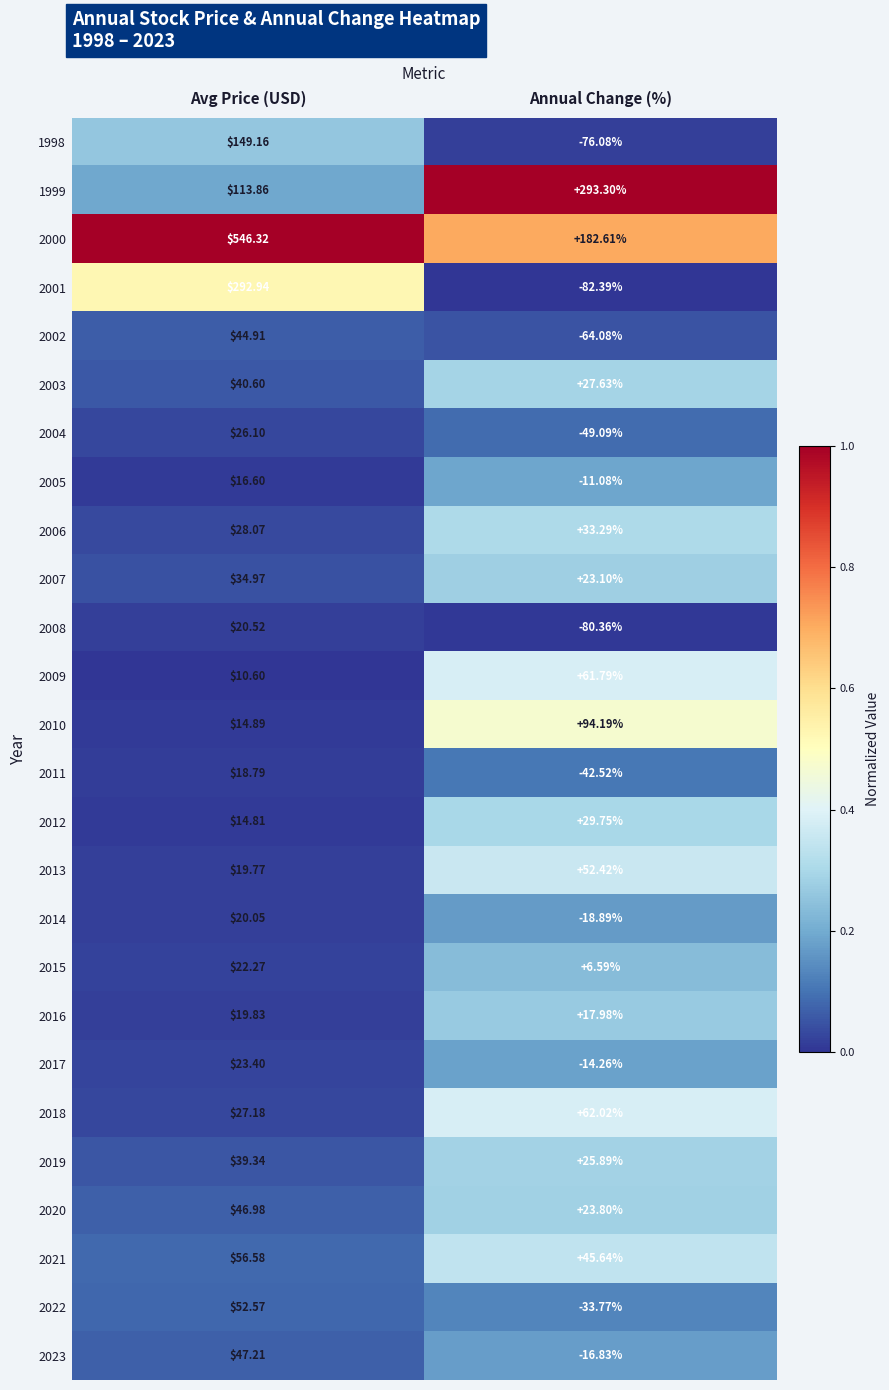

Rank the categories by 2021 value from lowest to highest.

Annual Change (%), Avg Price (USD)